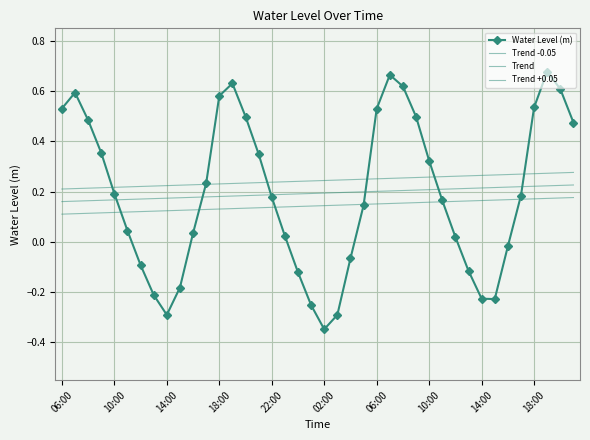

List the series in order of their peak value, highest first.

Water Level (m), Trend +0.05, Trend, Trend -0.05